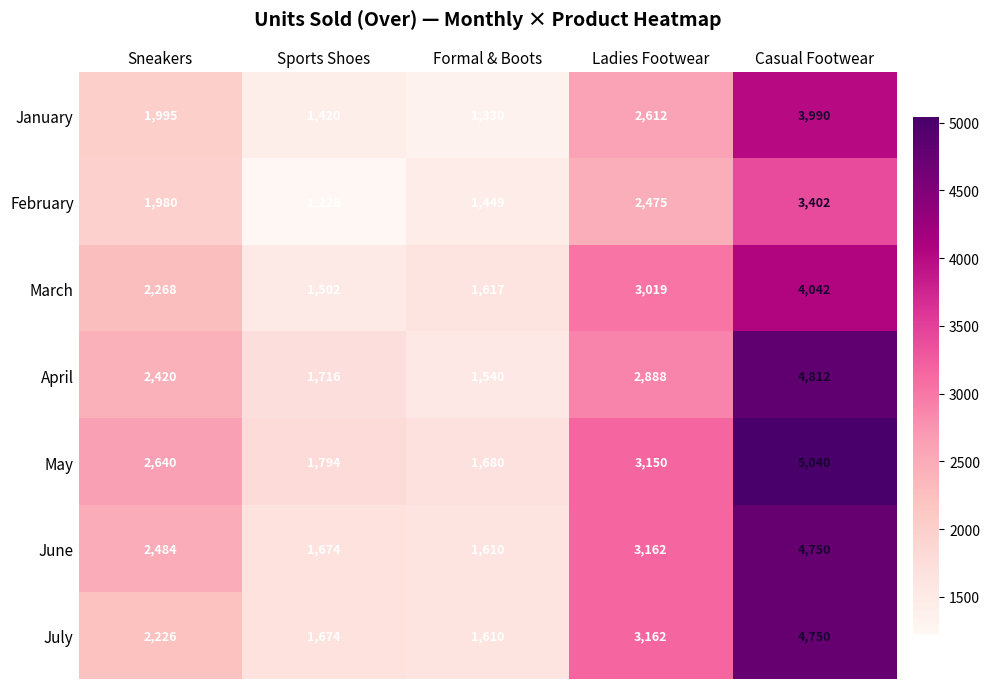

Rank the series at Sneakers from lowest to highest value.

February, January, July, March, April, June, May